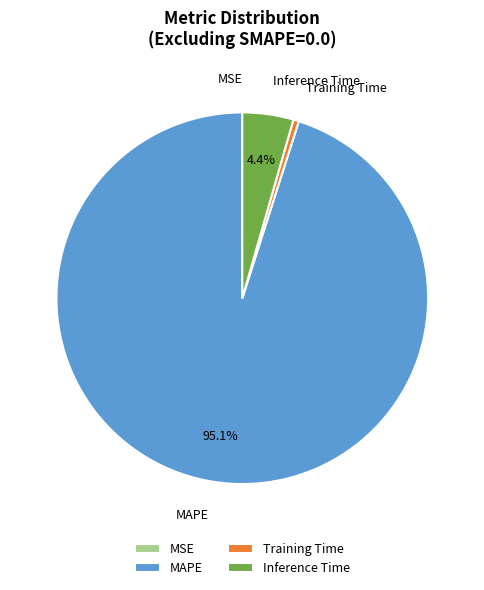

Which category has the biggest portion of the pie?

MAPE